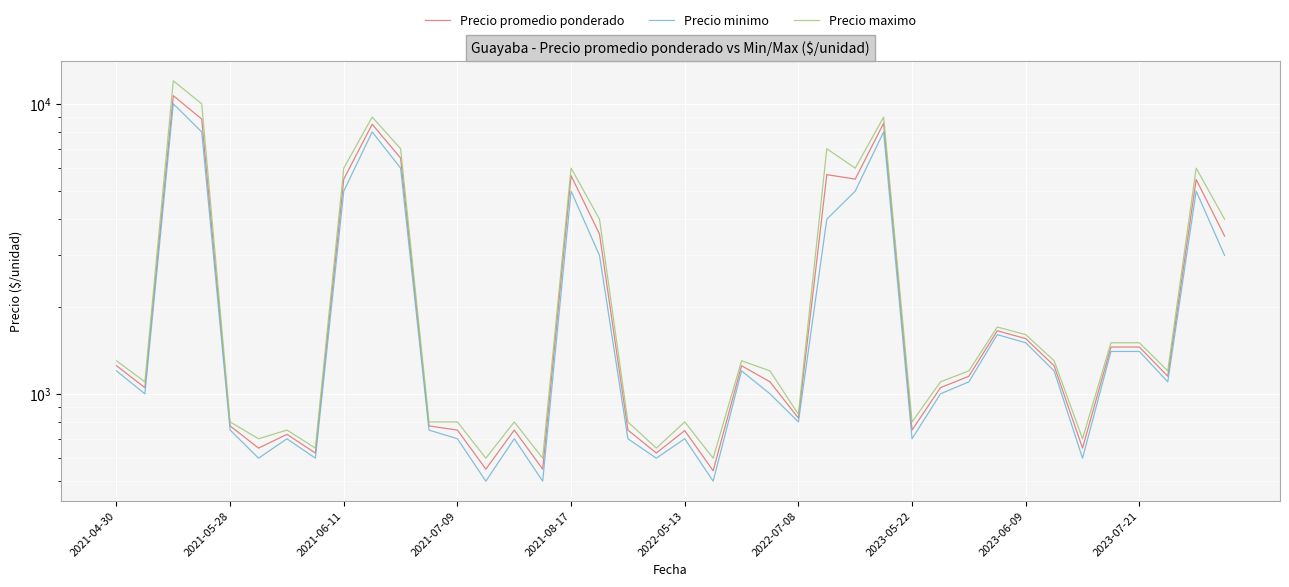

What are all the series names shown in the legend?

Precio promedio ponderado, Precio minimo, Precio maximo